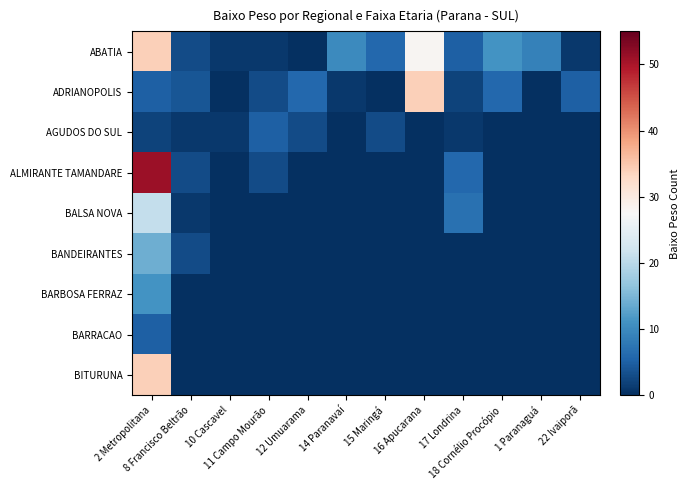

At how many categories does at least one series exceed 36?

1